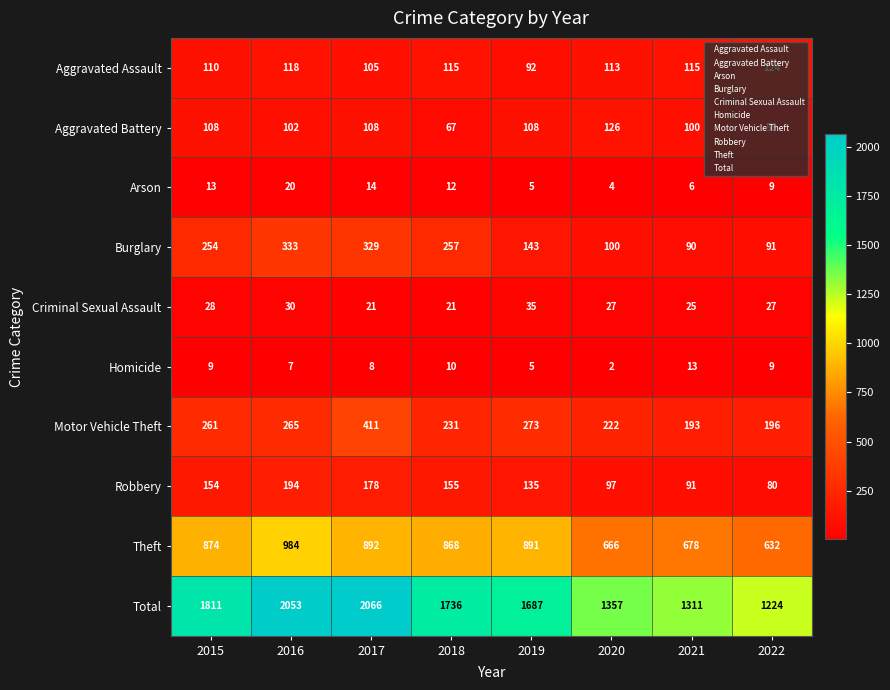

At which category does the chart reach its peak across all series?

2017